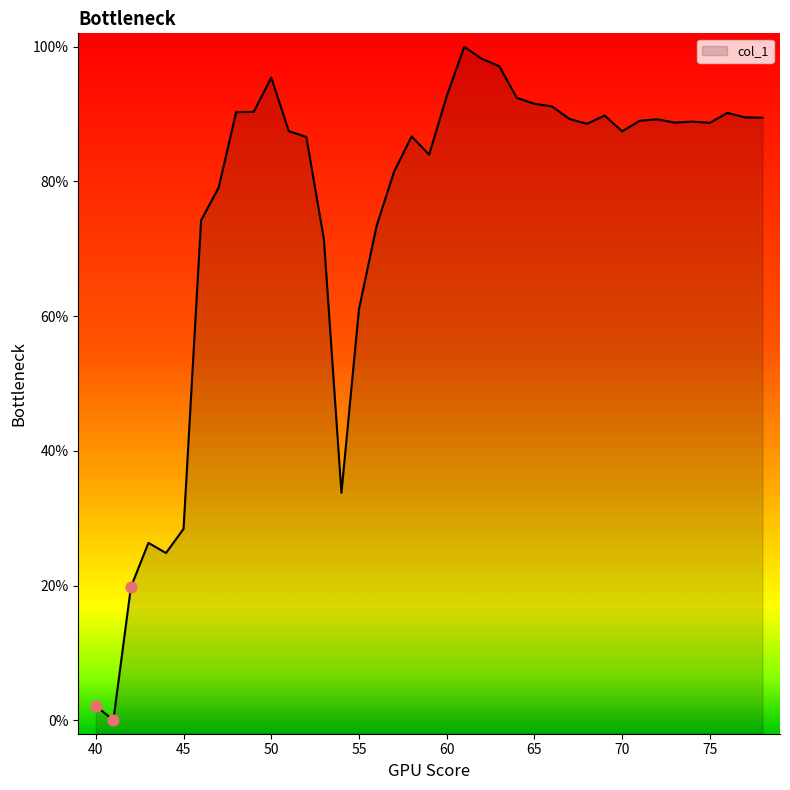

What is the change in value from 42 to 77?

+69.7